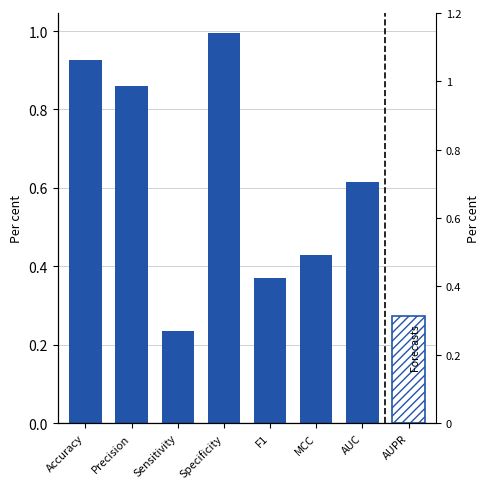

Rank the categories by value from highest to lowest.

Specificity, Accuracy, Precision, AUC, MCC, F1, Sensitivity